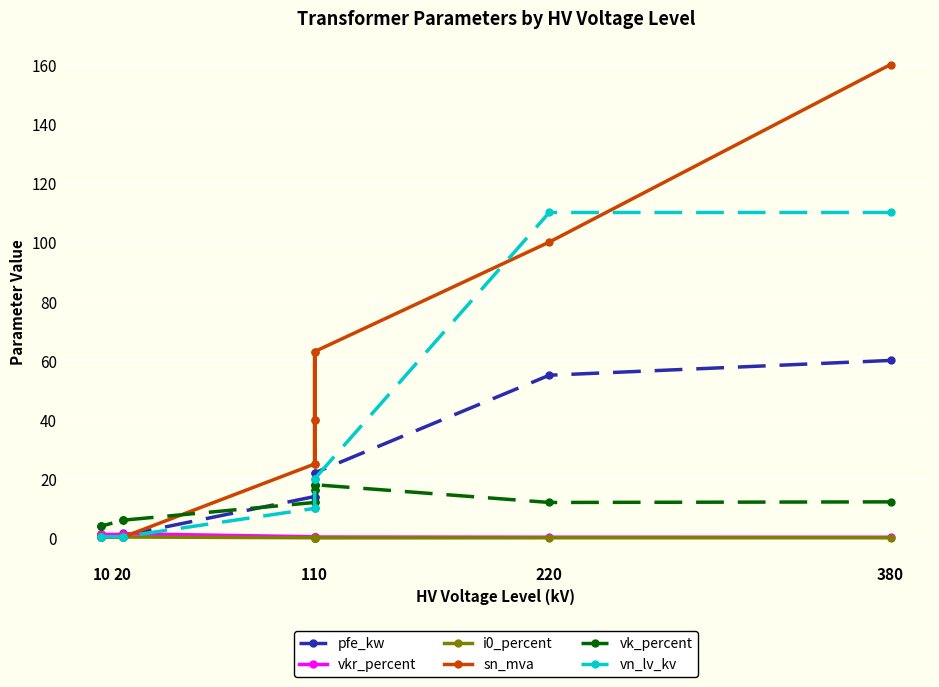

True or false: vn_lv_kv and i0_percent intersect in this chart.

False